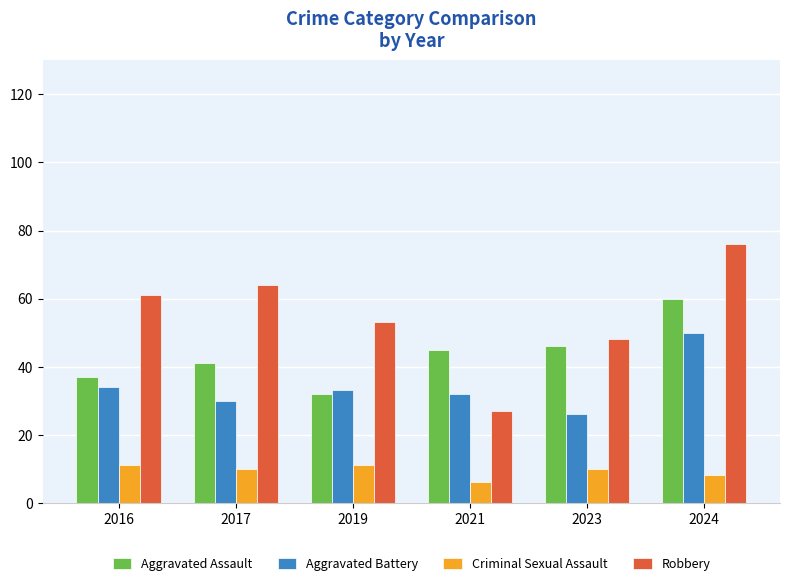

Rank the series at 2023 from highest to lowest value.

Robbery, Aggravated Assault, Aggravated Battery, Criminal Sexual Assault